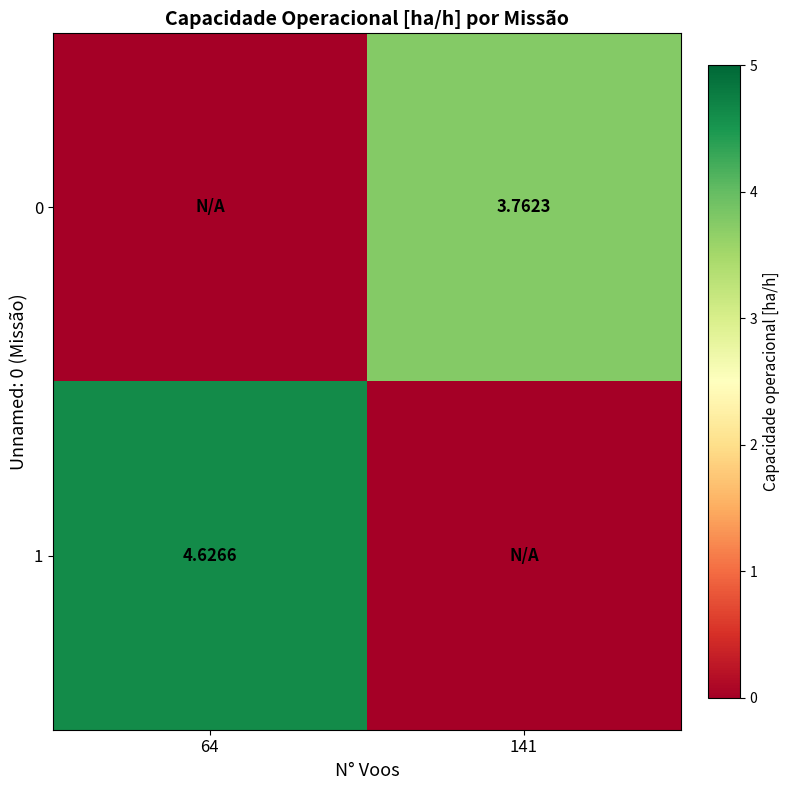

How many distinct data groups are displayed?

2